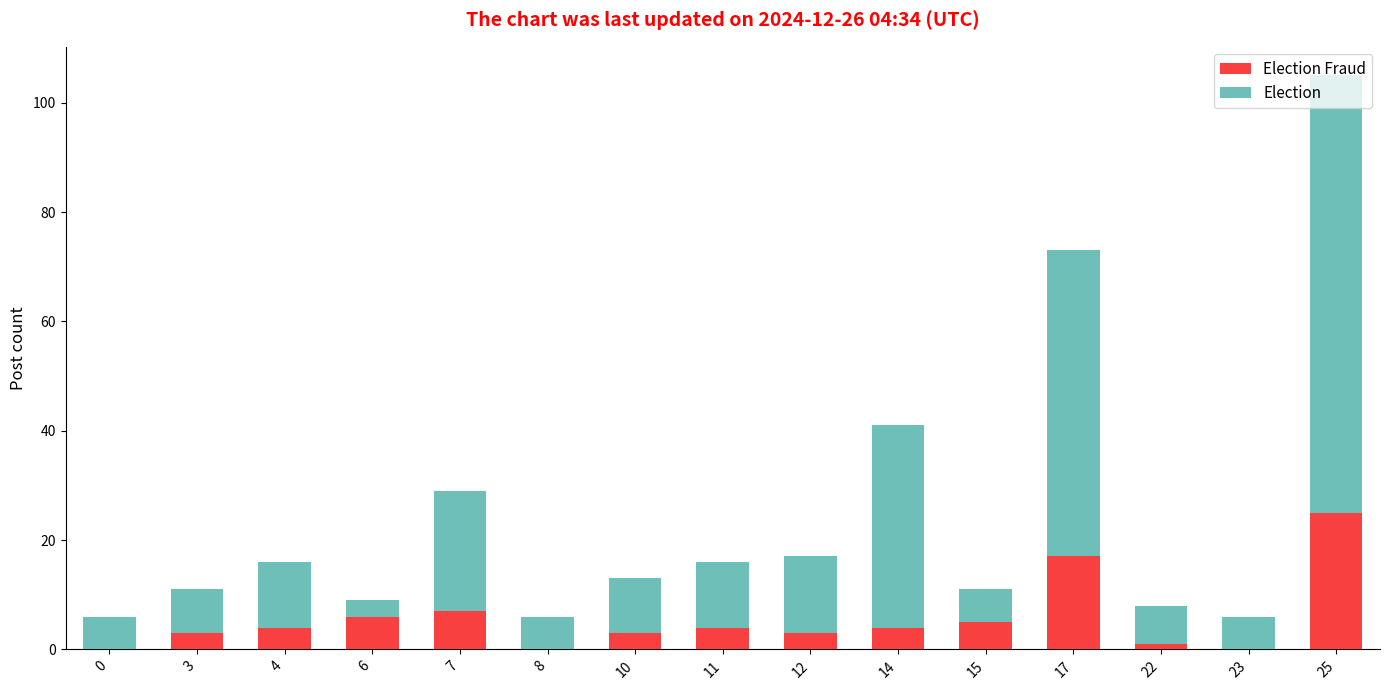

At which category is the sum across all series the highest?

25